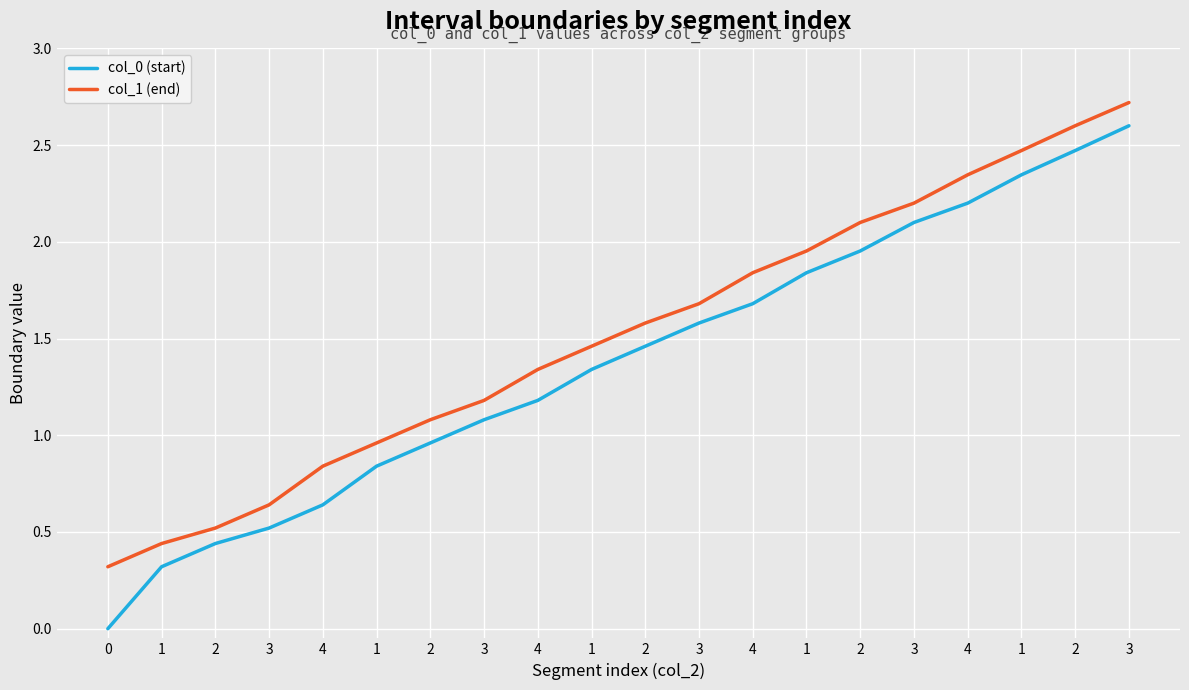

What is the difference between the second highest and second lowest values in the col_0 (start) series?

2.2